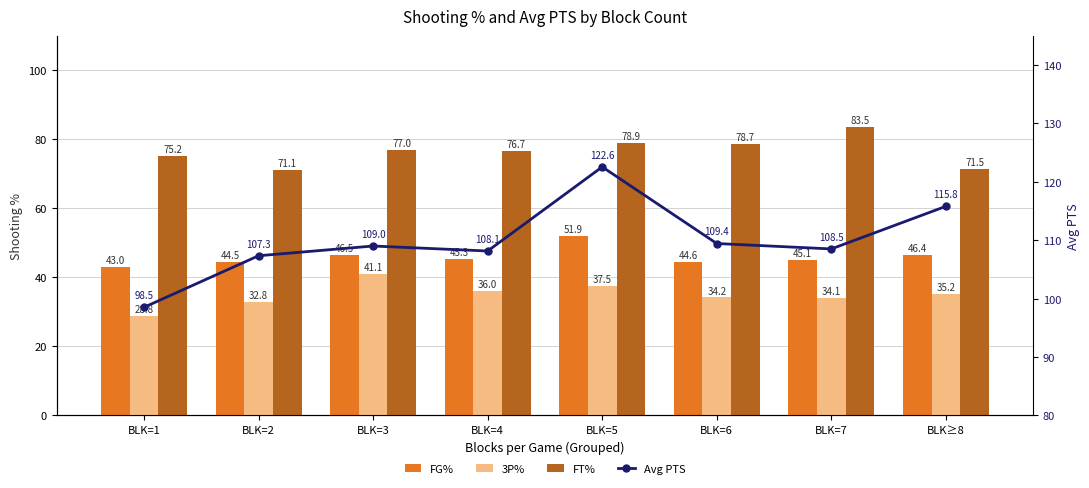

Which series has the largest range (max minus min)?

Avg PTS